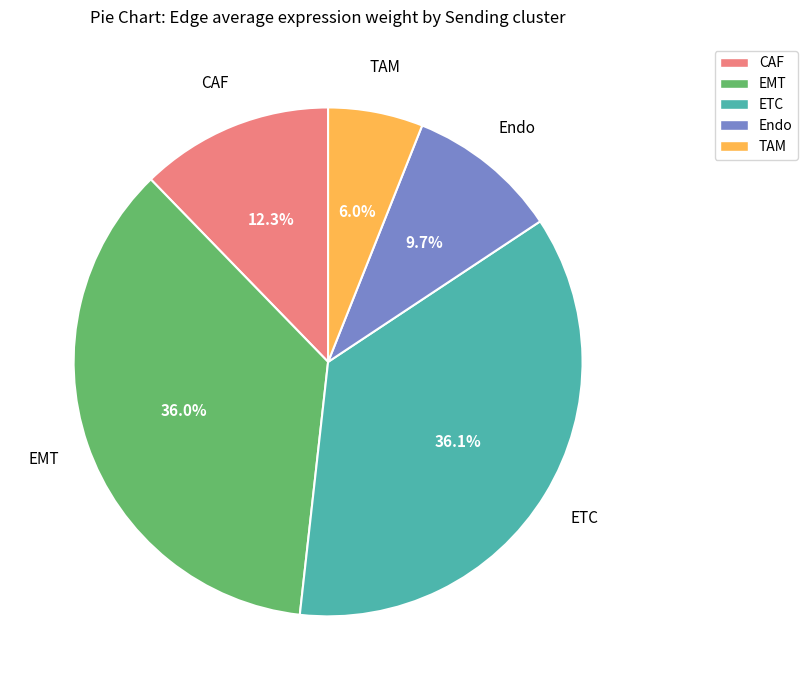

To the nearest percent, what portion does EMT represent?

36%